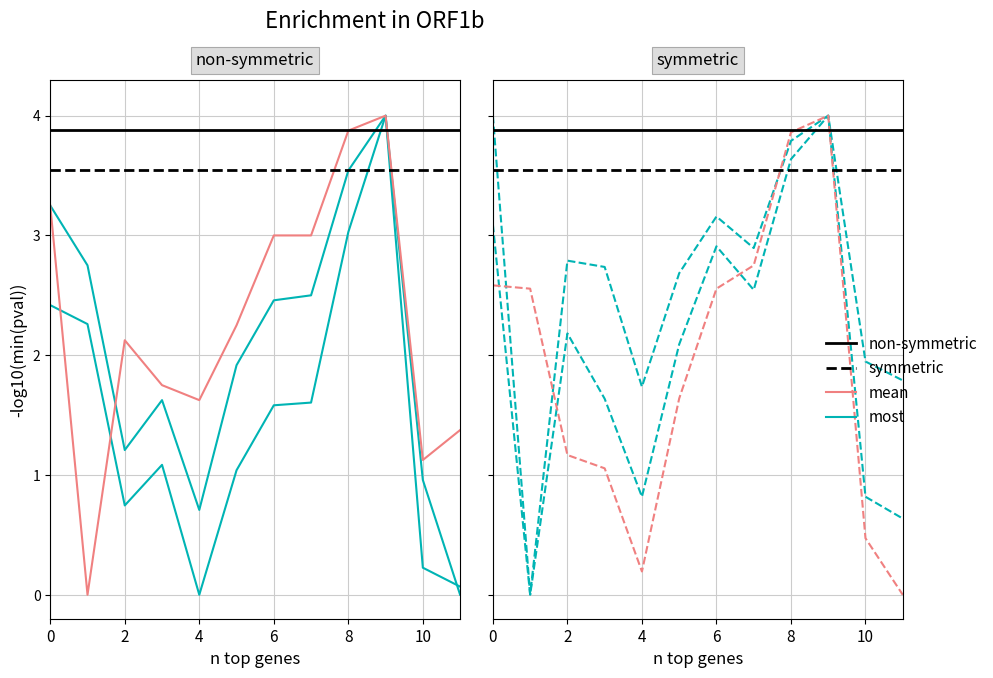

Which has a higher value, 11 or 2?

2